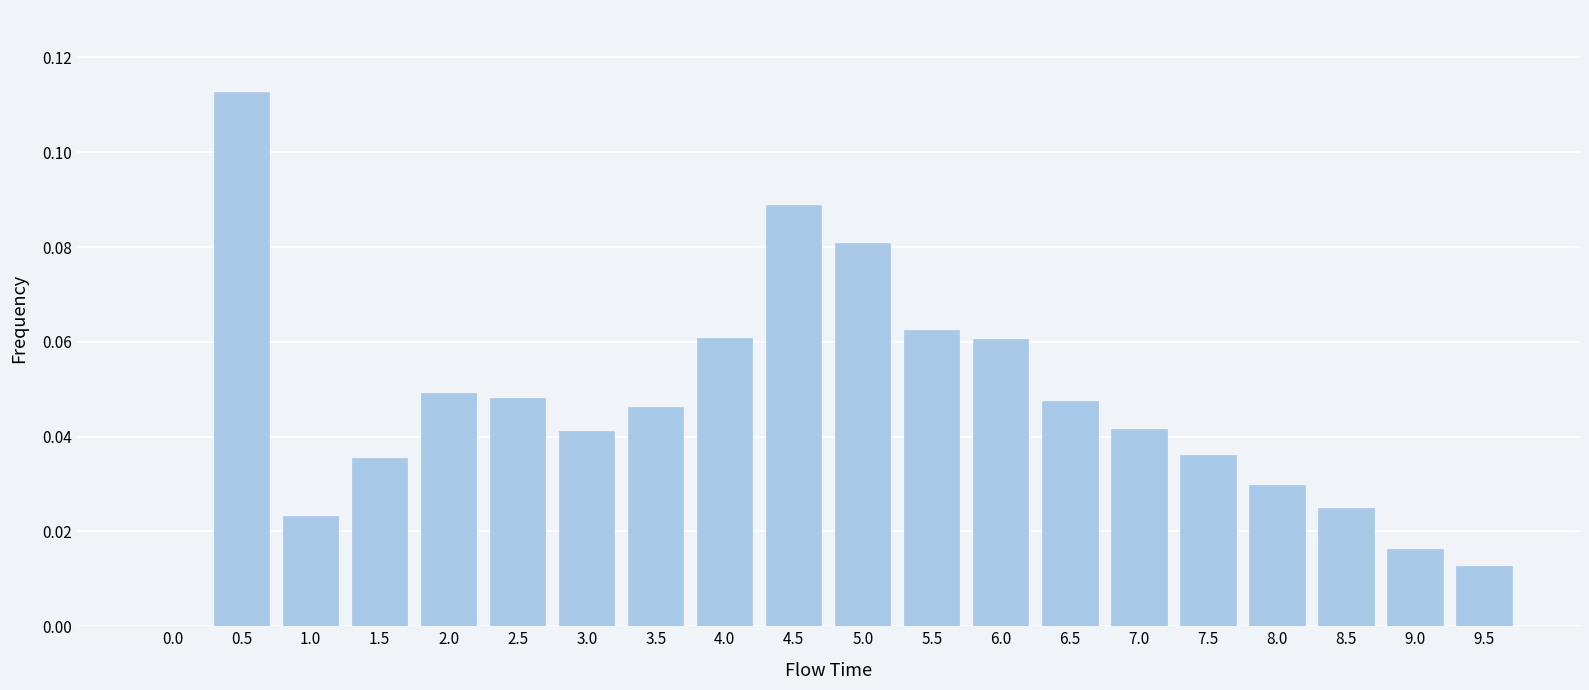

Which has a higher value, 7.5 or 2.5?

2.5